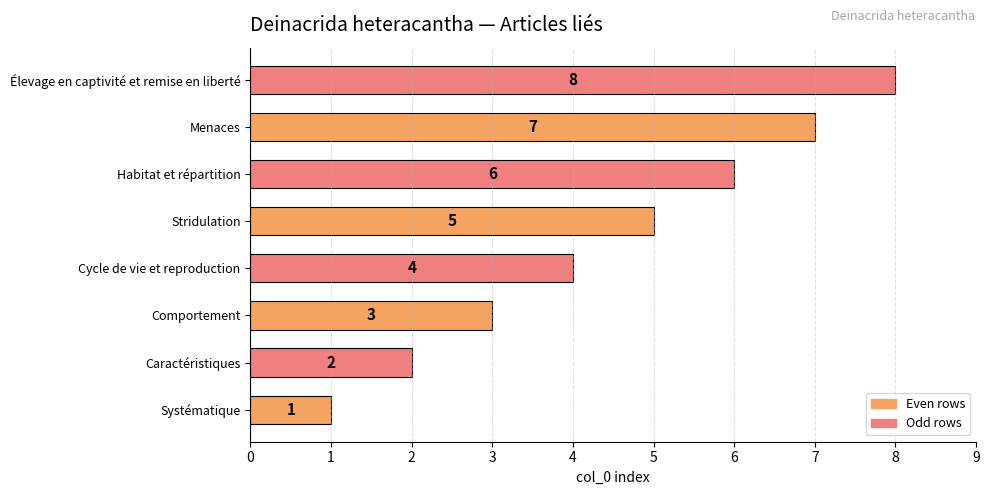

The value at Caractéristiques is 2. True or false?

True